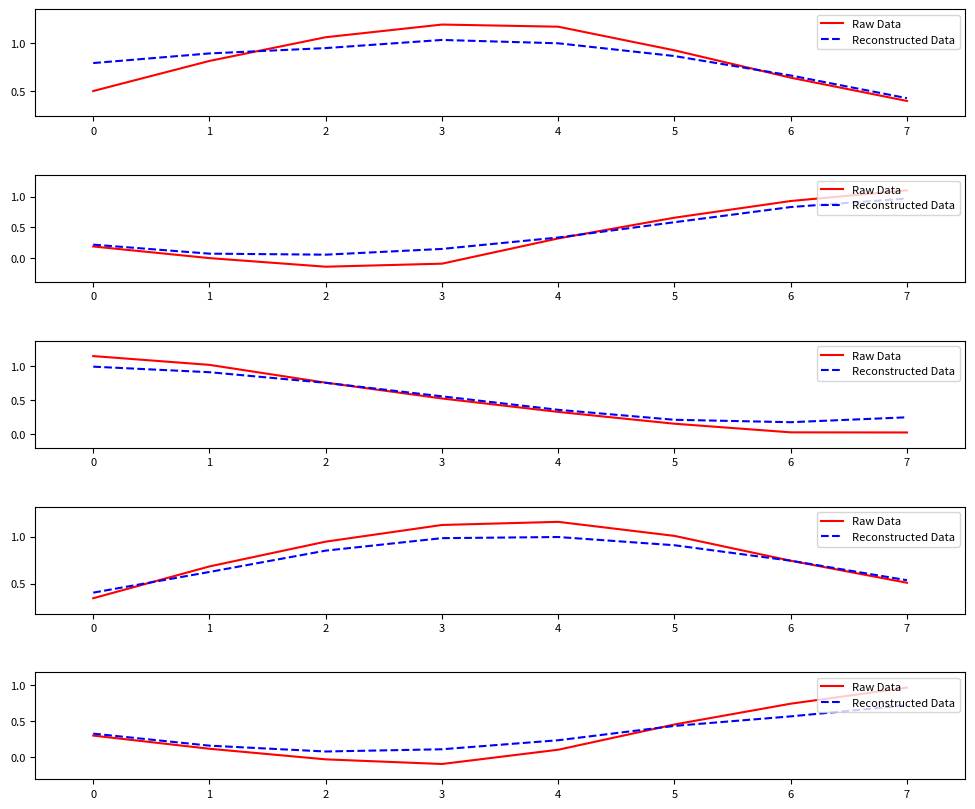

After their last crossing, which series has the higher values: Reconstructed Data or Raw Data?

Raw Data